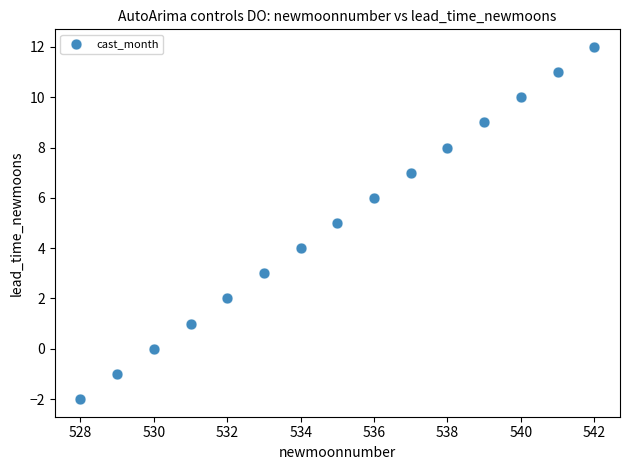

What is the range of X values (max minus min)?

14